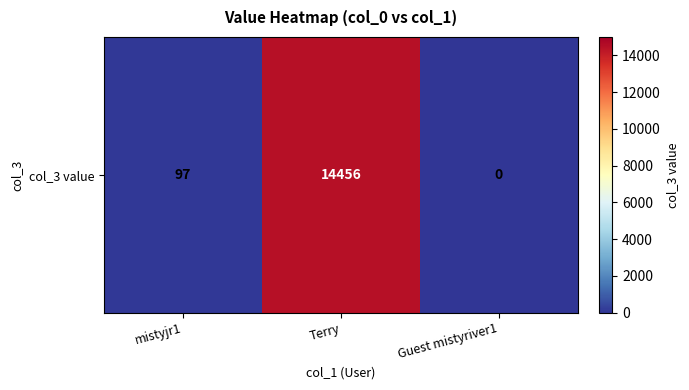

Reading right to left, what are all the values shown in this chart?

Guest mistyriver1=0	Terry=14456	mistyjr1=97